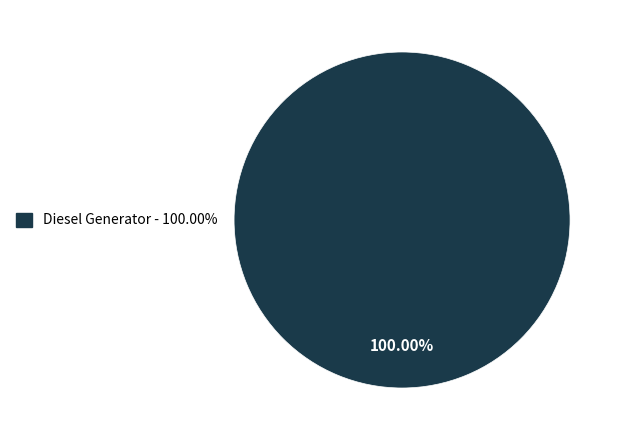

How many segments does this pie chart have?

1